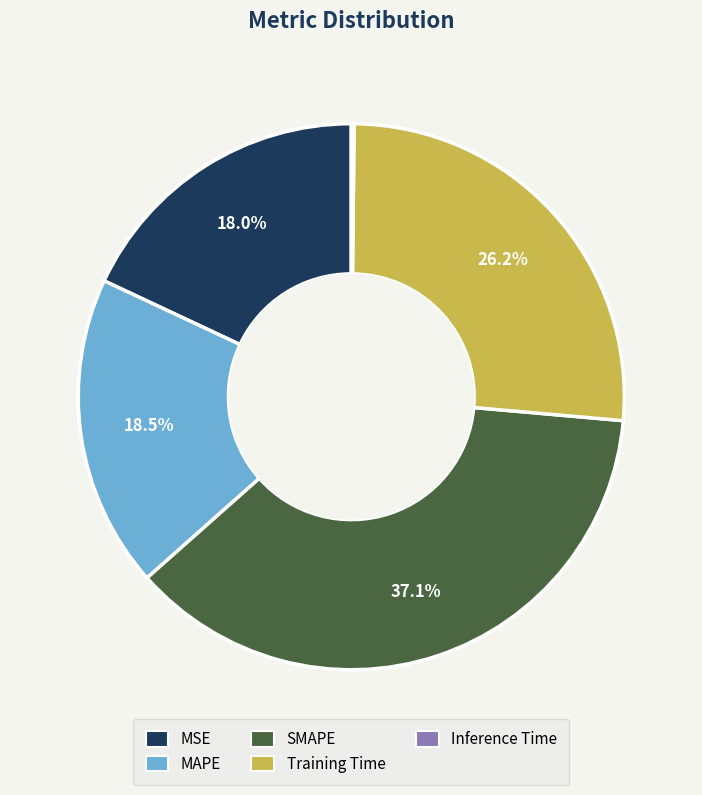

What is the largest slice in the pie chart?

SMAPE